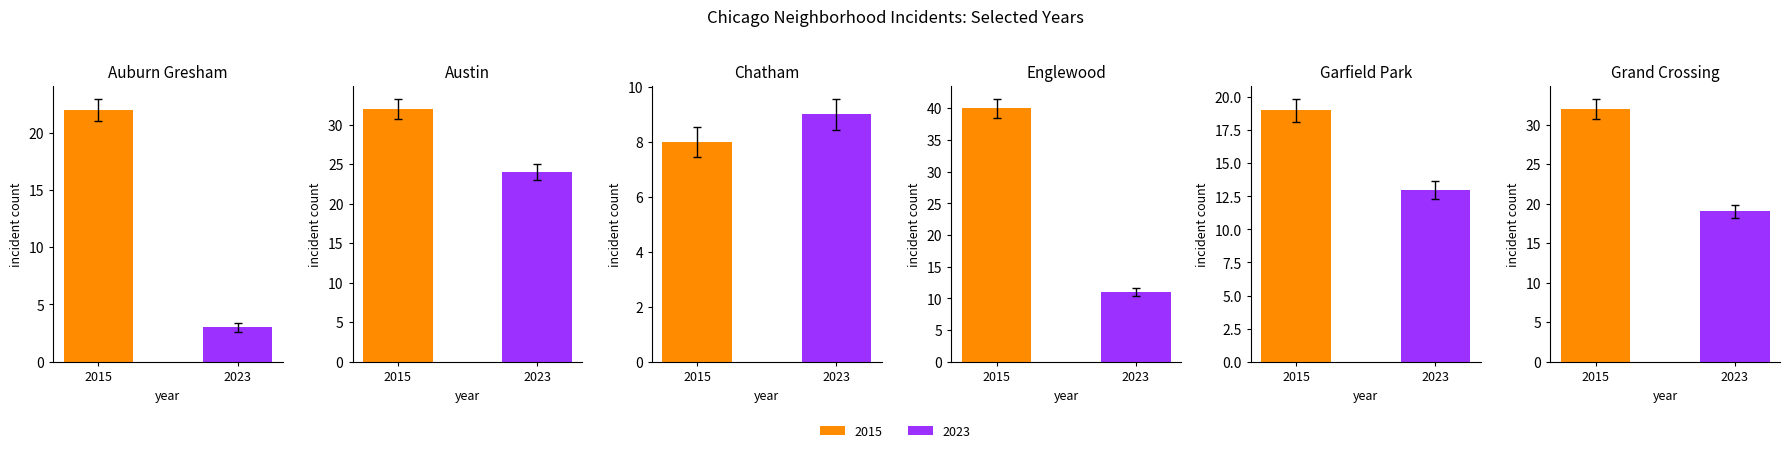

Count the number of categories in the chart.

2